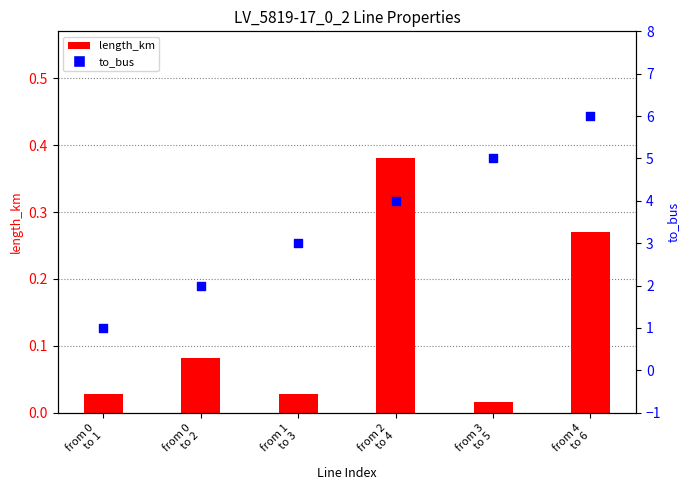

At how many categories does at least one series exceed 5?

1